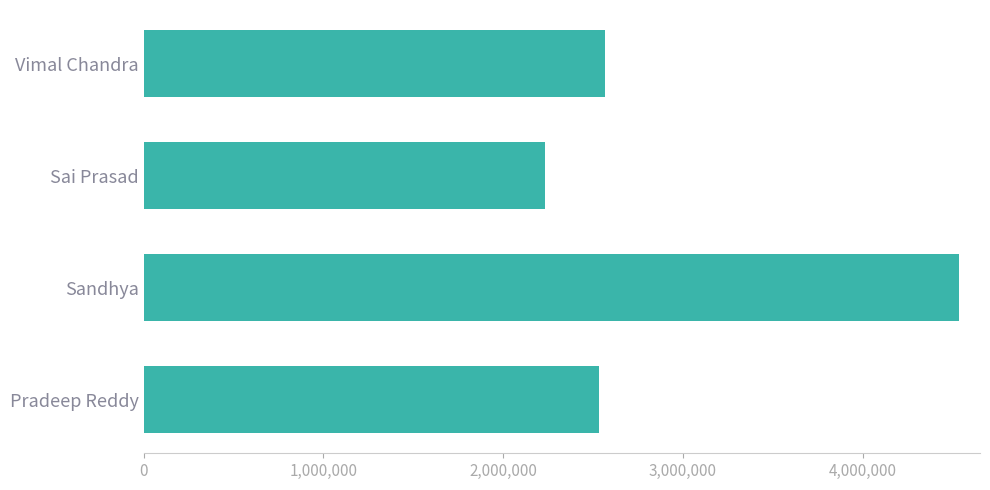

Reading top to bottom, list all the values displayed in this chart.

Vimal Chandra=2564829	Sai Prasad=2234868	Sandhya=4537821	Pradeep Reddy=2534678